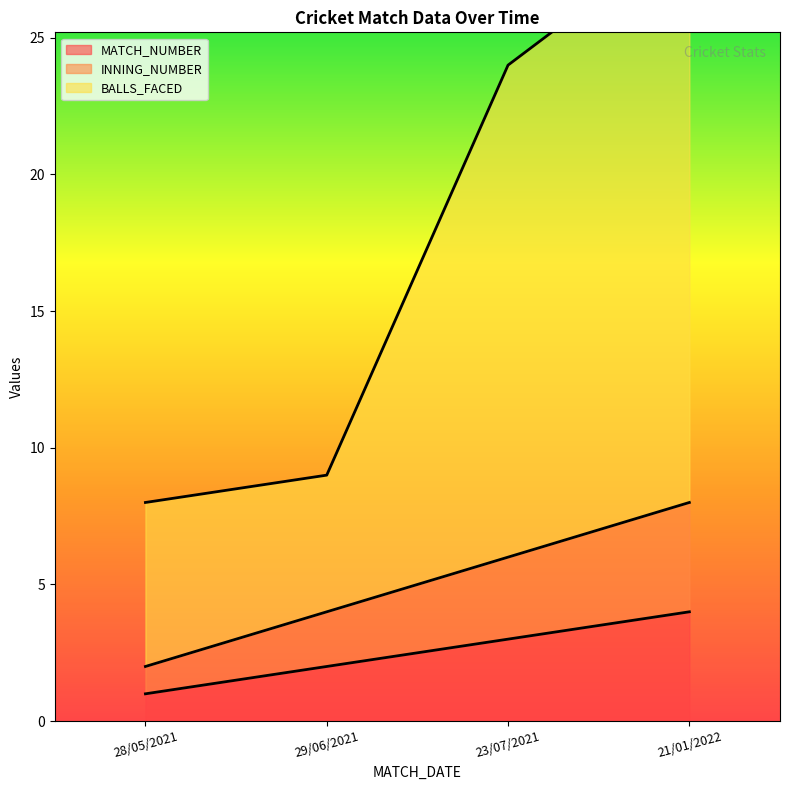

True or false: BALLS_FACED and INNING_NUMBER cross at least once.

False